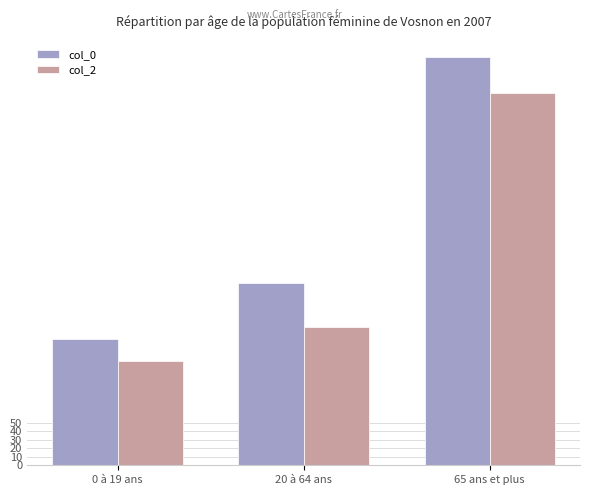

At which category is the sum across all series the highest?

65 ans et plus